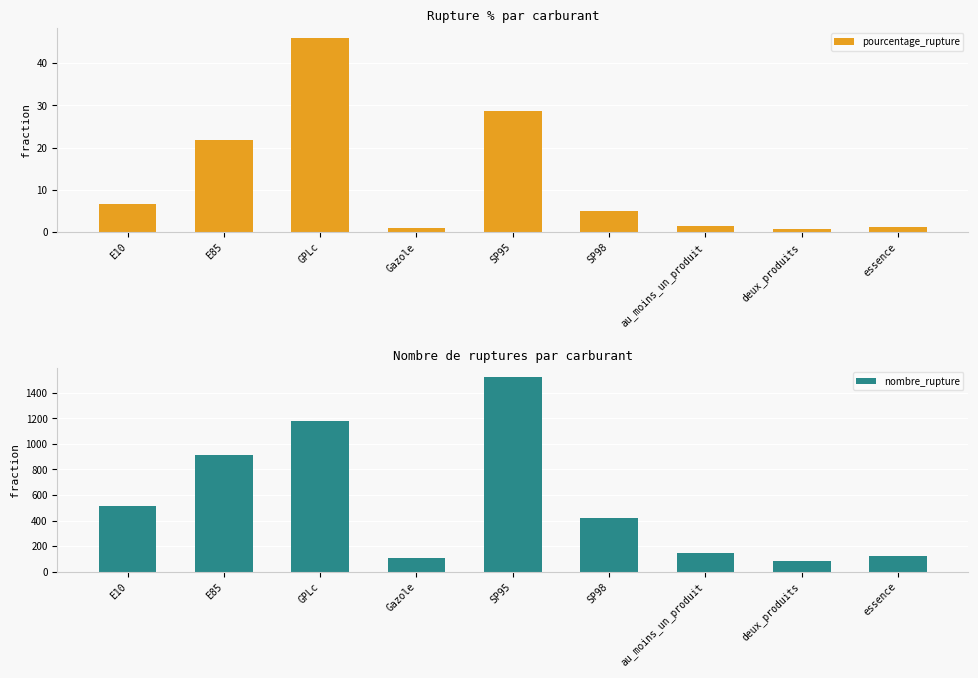

Is it true that nombre_rupture equals 149.0 at au_moins_un_produit?

True